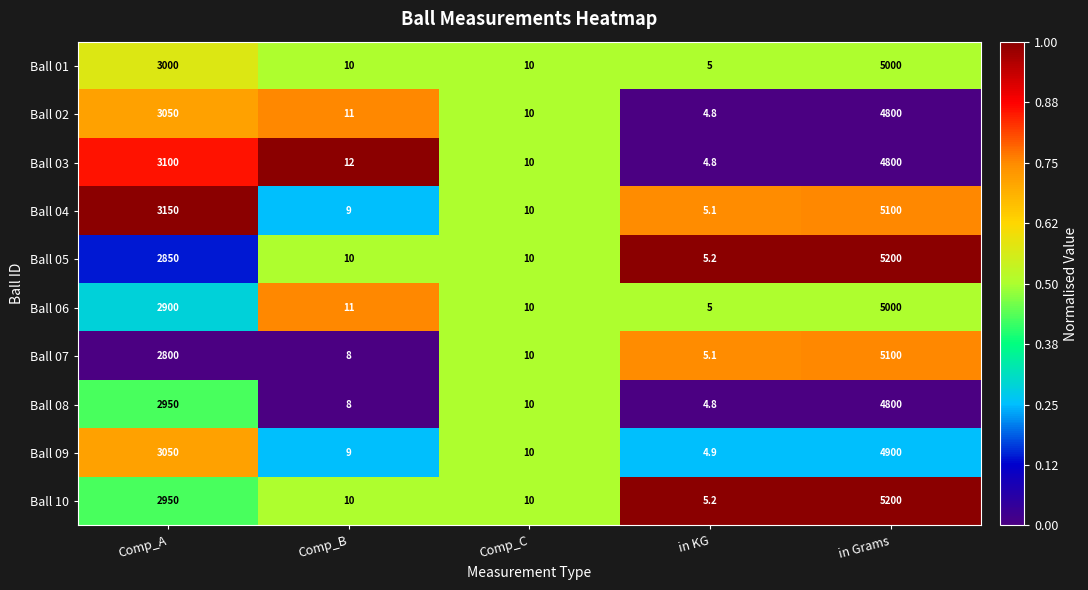

Where is Ball 03 nearest to the value 2402?

Comp_A